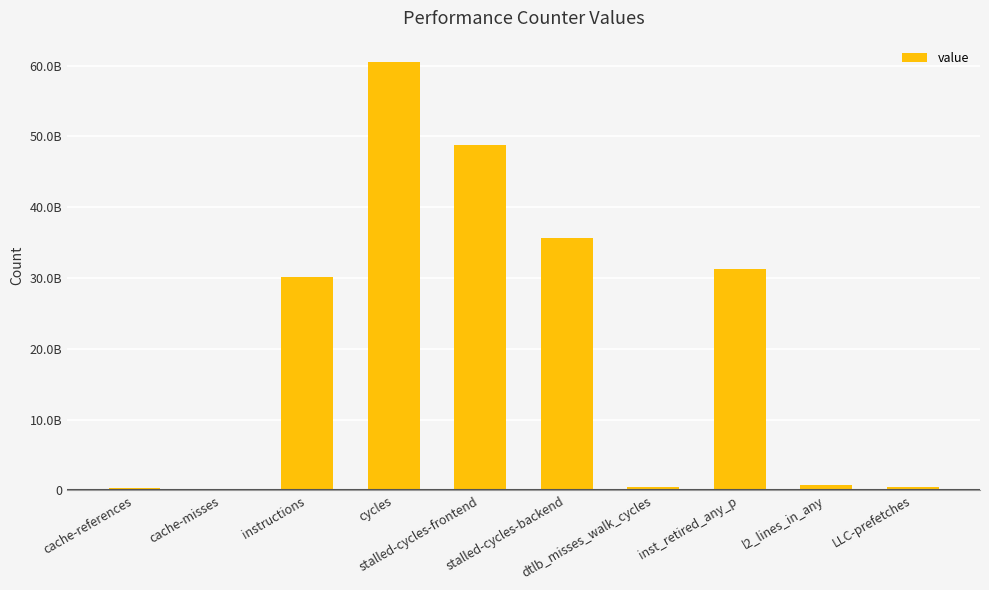

List the labels in order of value, largest first.

cycles, stalled-cycles-frontend, stalled-cycles-backend, inst_retired_any_p, instructions, l2_lines_in_any, dtlb_misses_walk_cycles, LLC-prefetches, cache-references, cache-misses